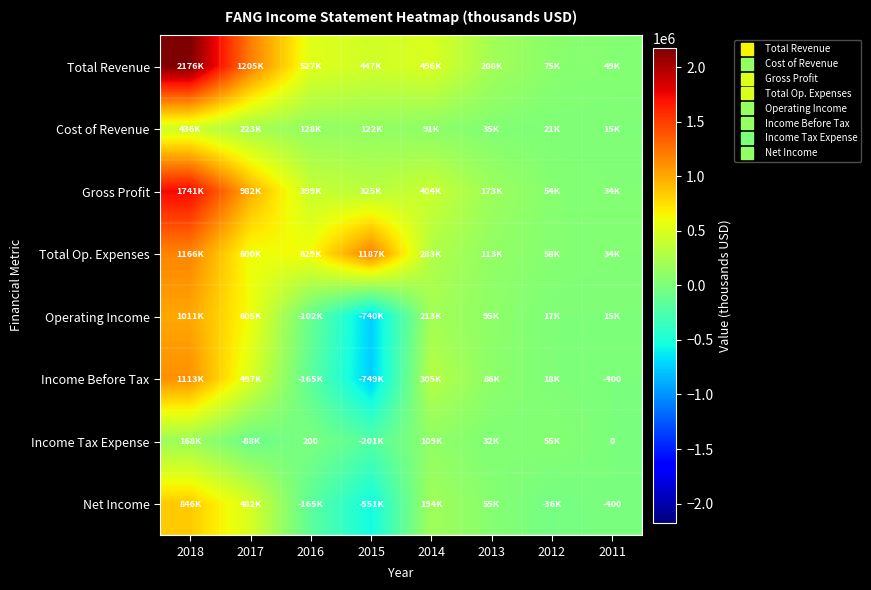

The Total Revenue series shows 10436 at 2011. True or false?

False